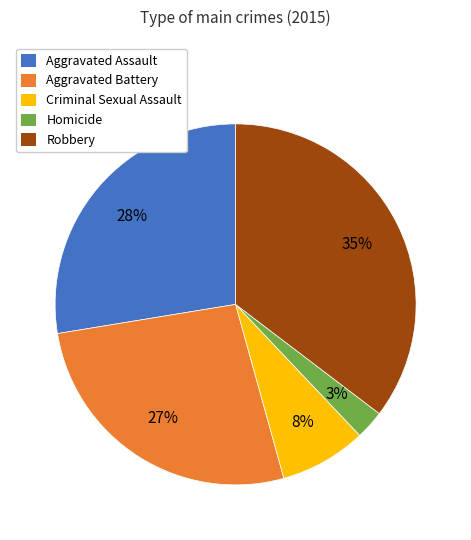

Does Homicide account for over 50% of the chart?

No